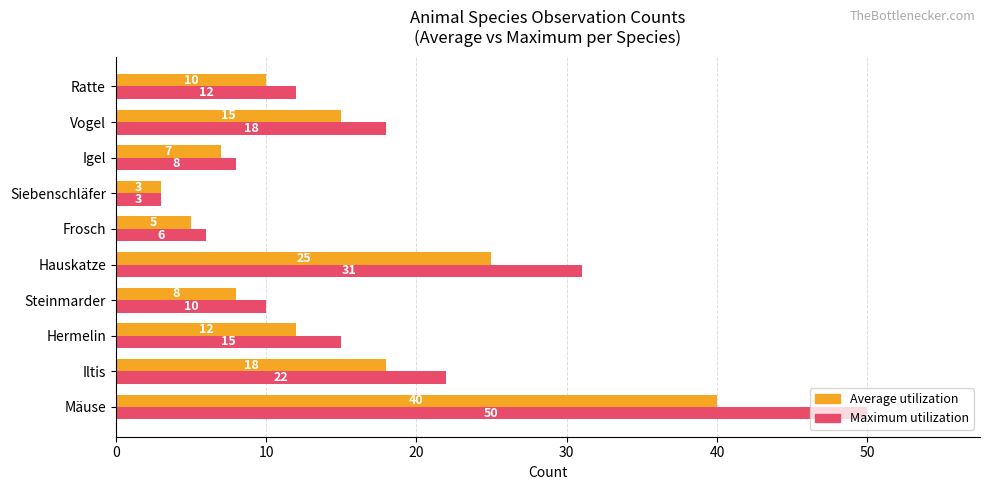

How many categories are shown in the chart?

10